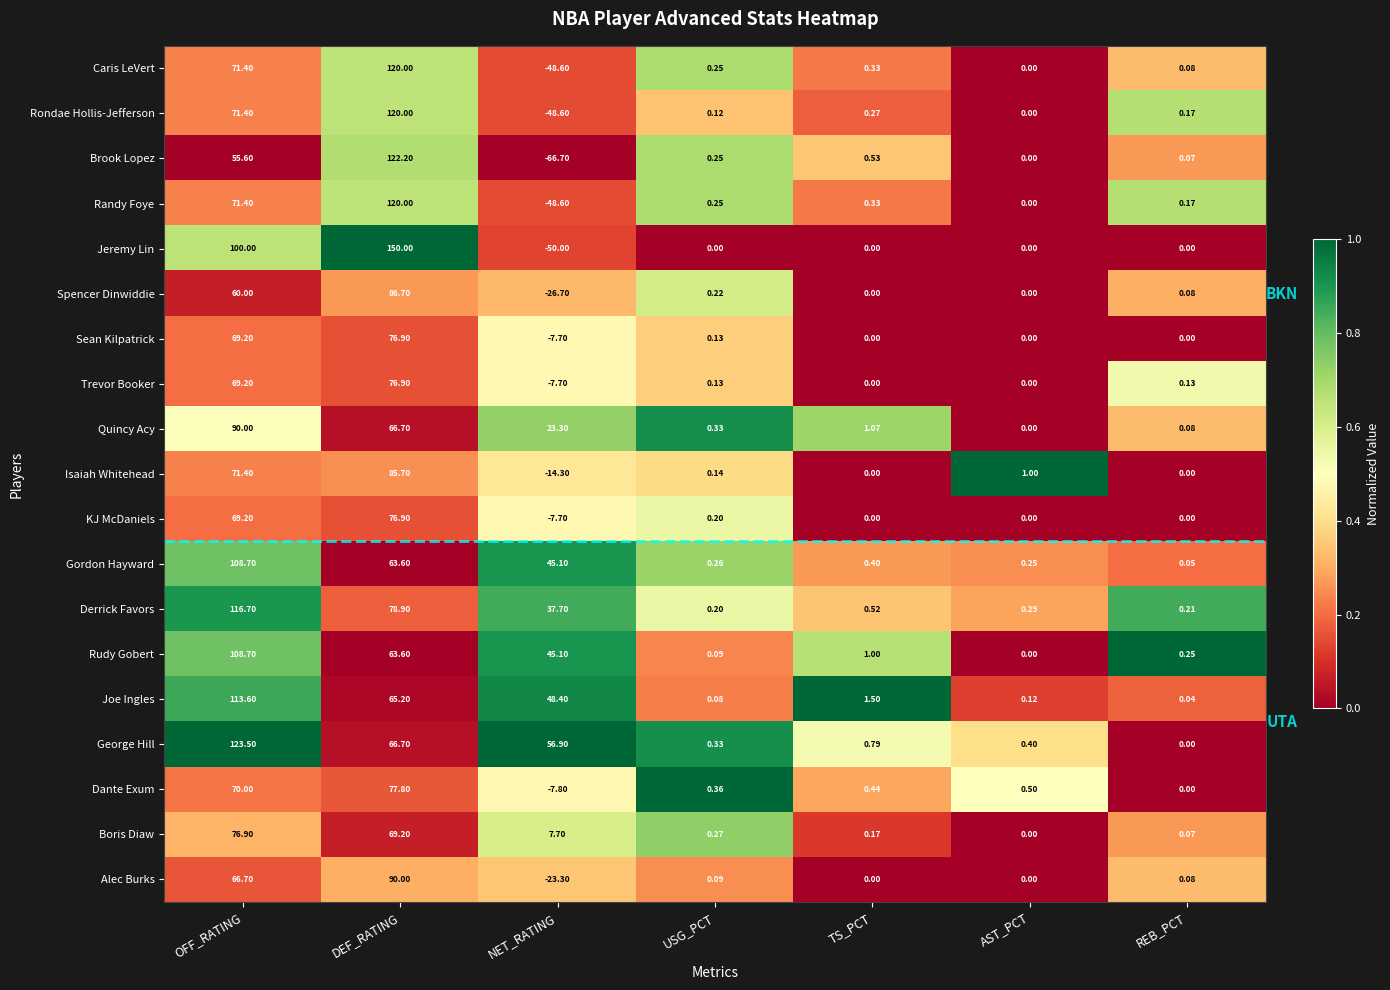

At how many categories does at least one series exceed 0?

7